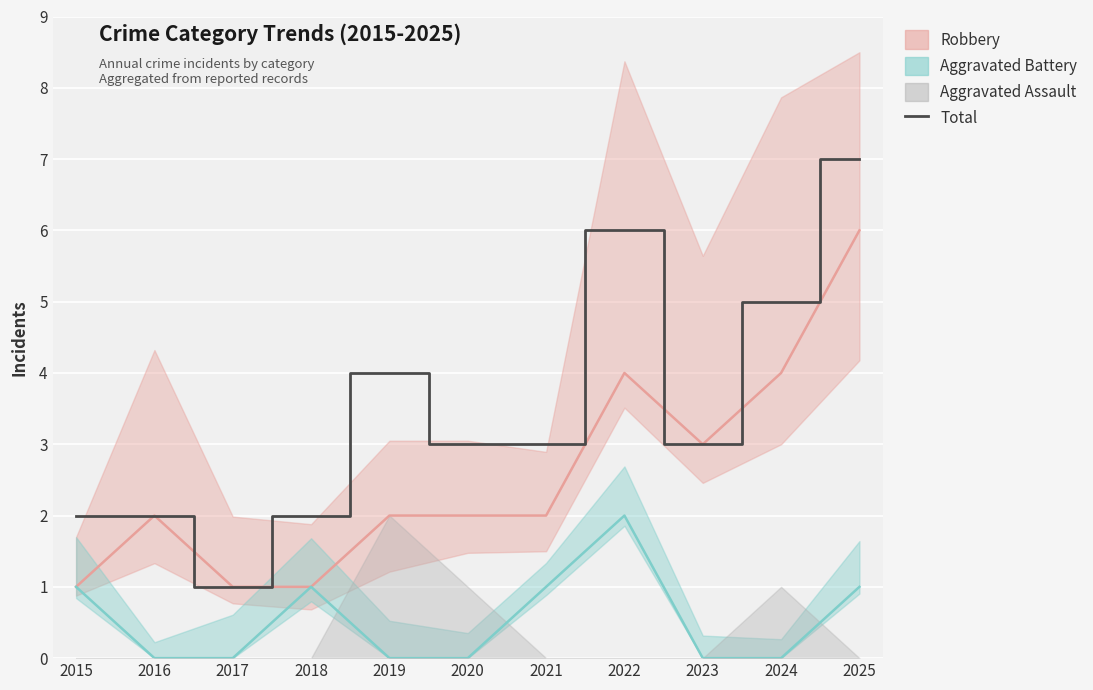

Rank the categories by value from highest to lowest.

2025, 2022, 2024, 2019, 2020, 2021, 2023, 2015, 2016, 2018, 2017